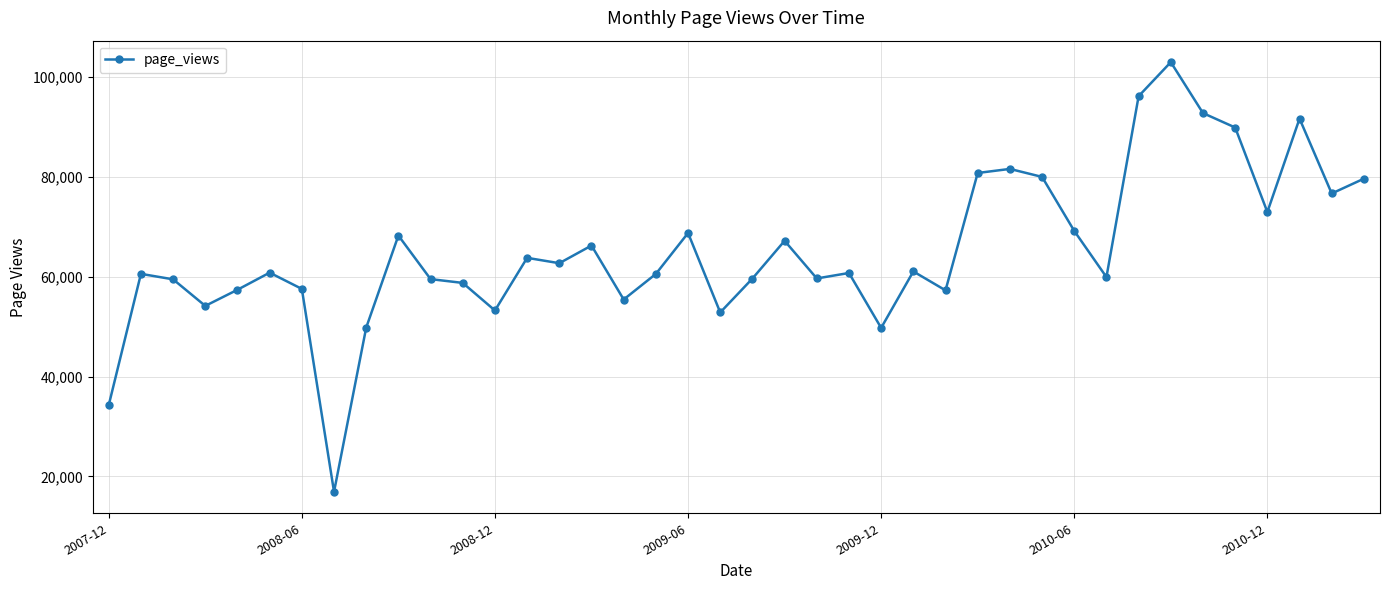

What is the value of the 19th point from the left?

68745